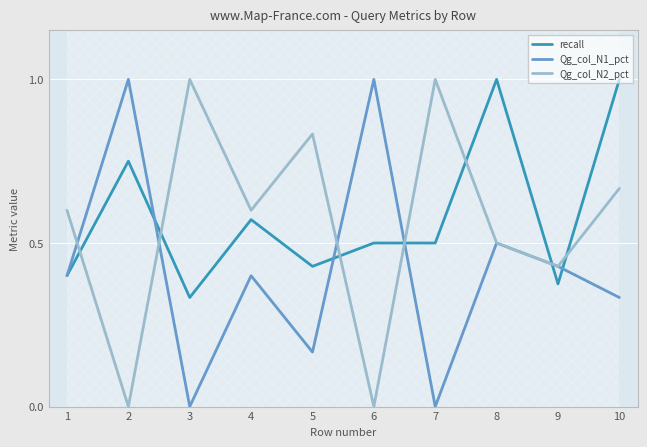

At 10, list the series in order from largest to smallest.

recall, Qg_col_N2_pct, Qg_col_N1_pct